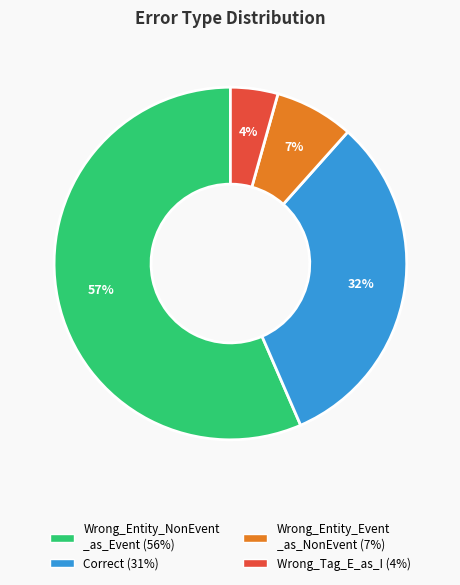

Does any single category account for the majority?

Yes